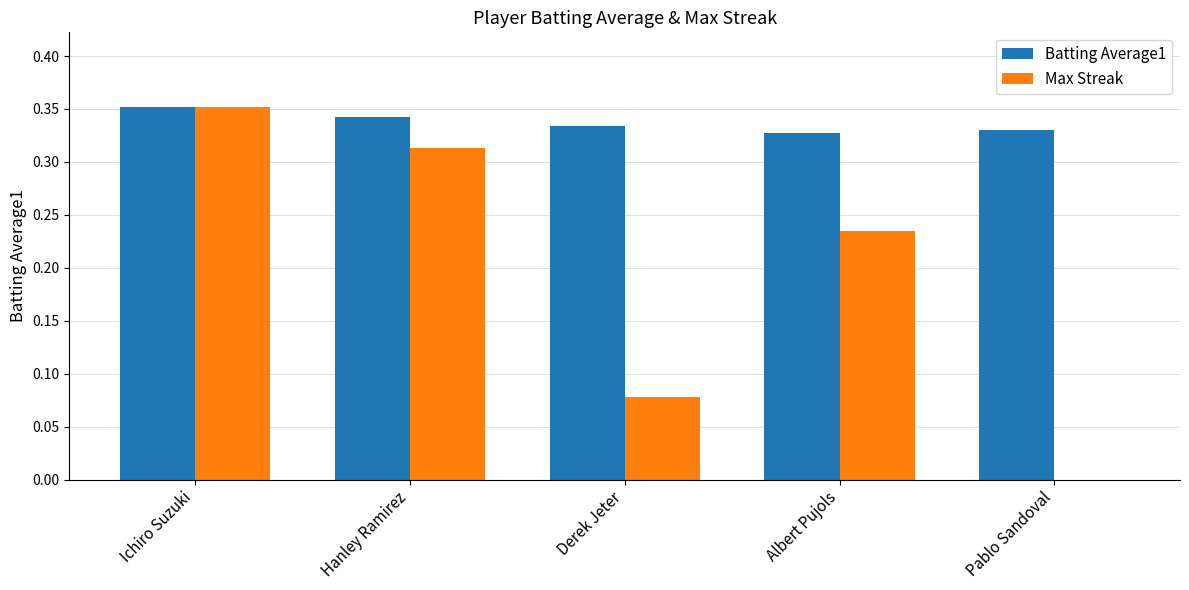

How many data points does each series have?

5